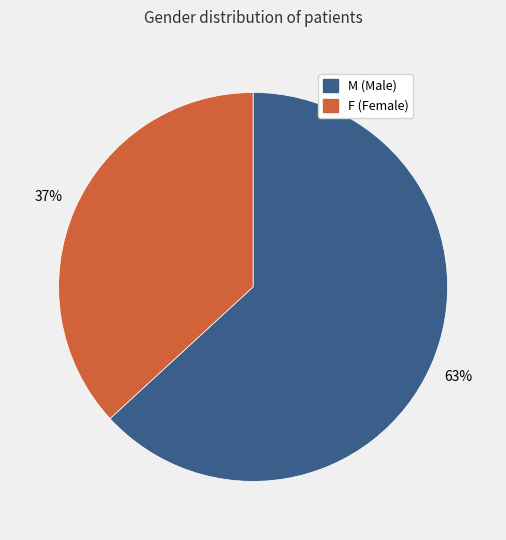

Is there any slice that represents more than half of the pie?

Yes